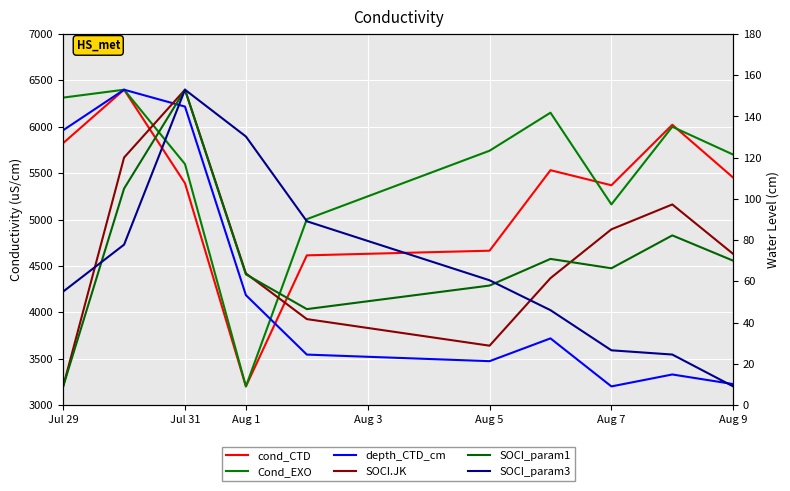

How many values in the cond_CTD series exceed 5451?

5